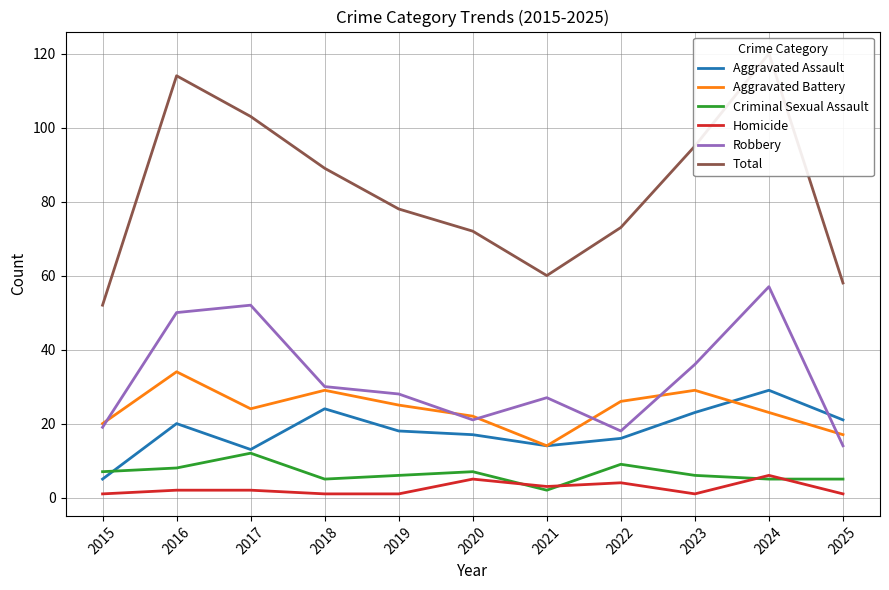

Where is the first local minimum for Criminal Sexual Assault?

2018